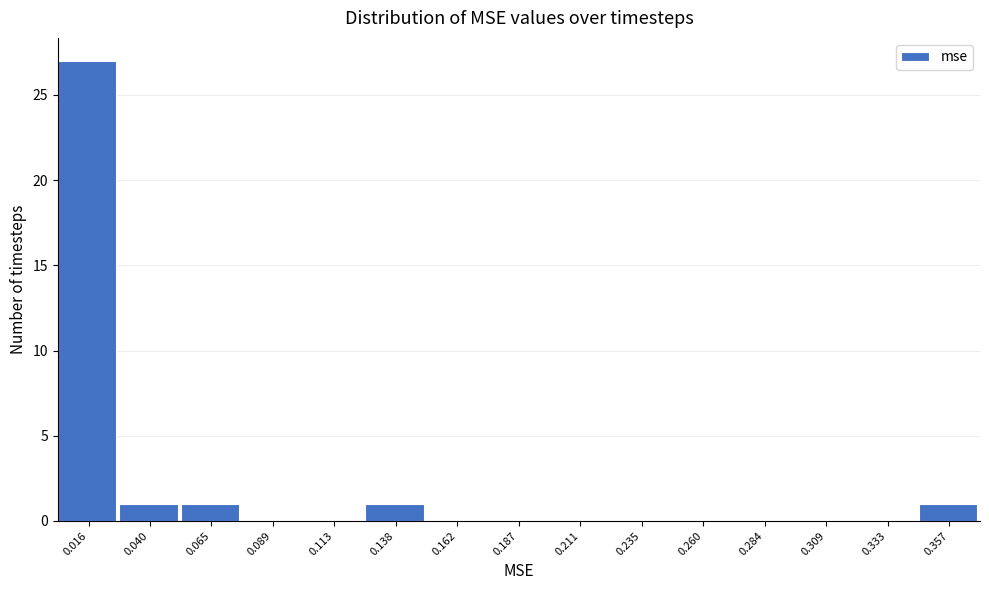

Reading left to right, transcribe all the data shown in this chart.

0.016=27	0.040=1	0.065=1	0.089=0	0.113=0	0.138=1	0.162=0	0.187=0	0.211=0	0.235=0	0.260=0	0.284=0	0.309=0	0.333=0	0.357=1